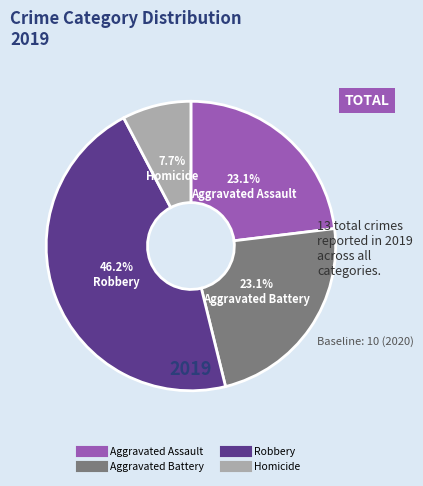

Count the number of slices in the pie.

4